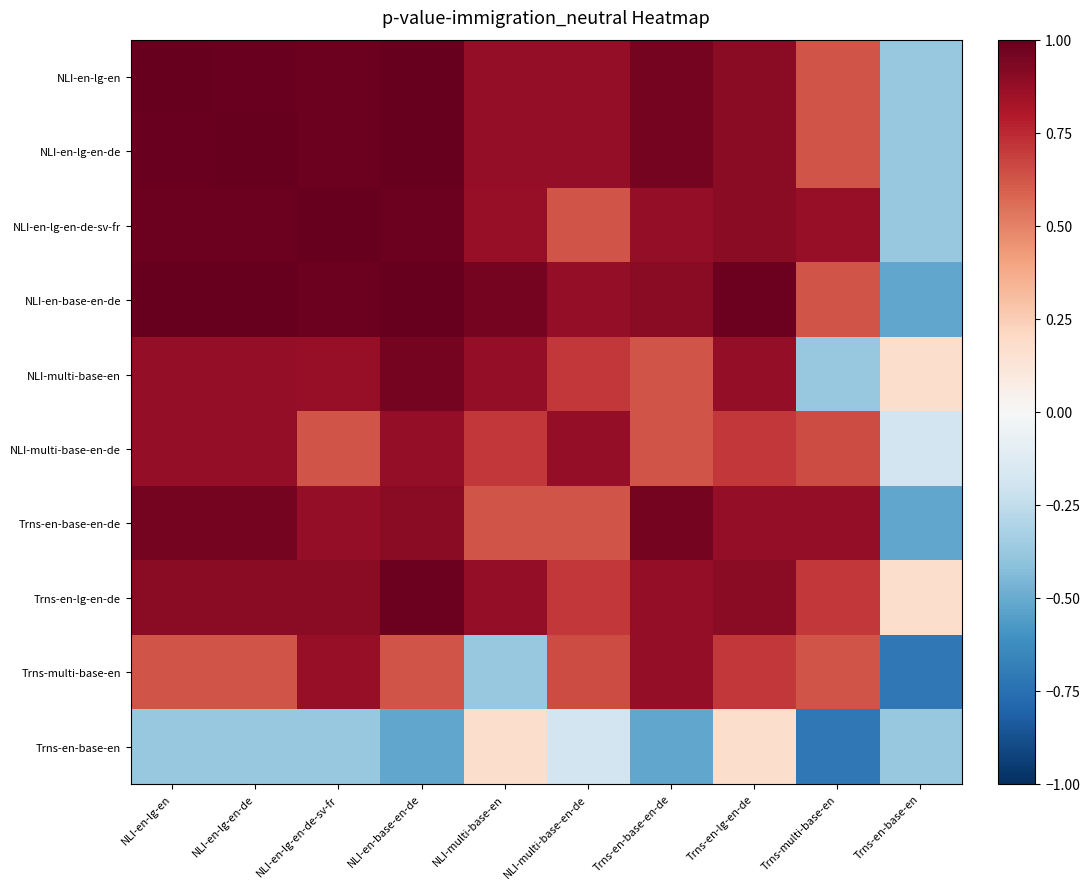

Which series has the largest range (max minus min)?

Trns-multi-base-en